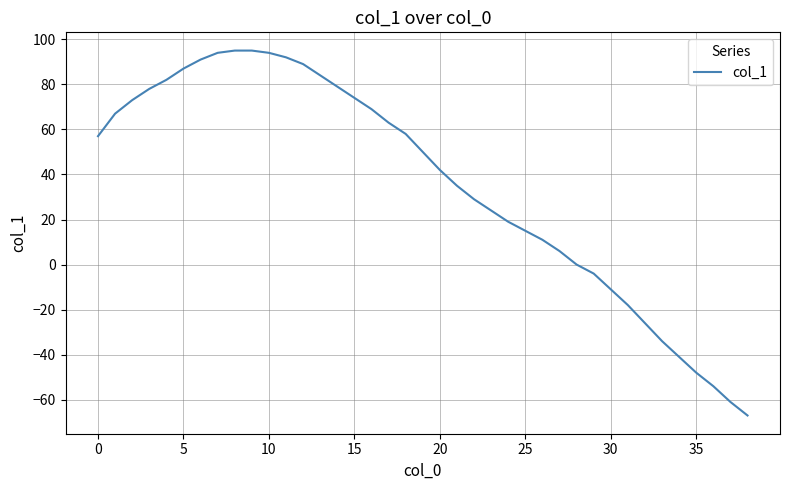

What is the average value?

36